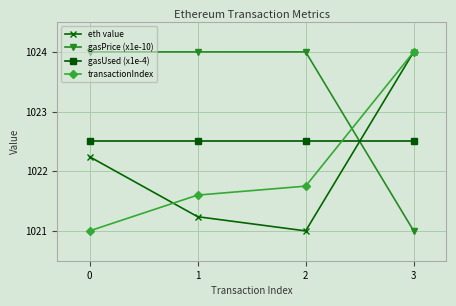

True or false: gasUsed (x1e-4) and transactionIndex intersect in this chart.

True